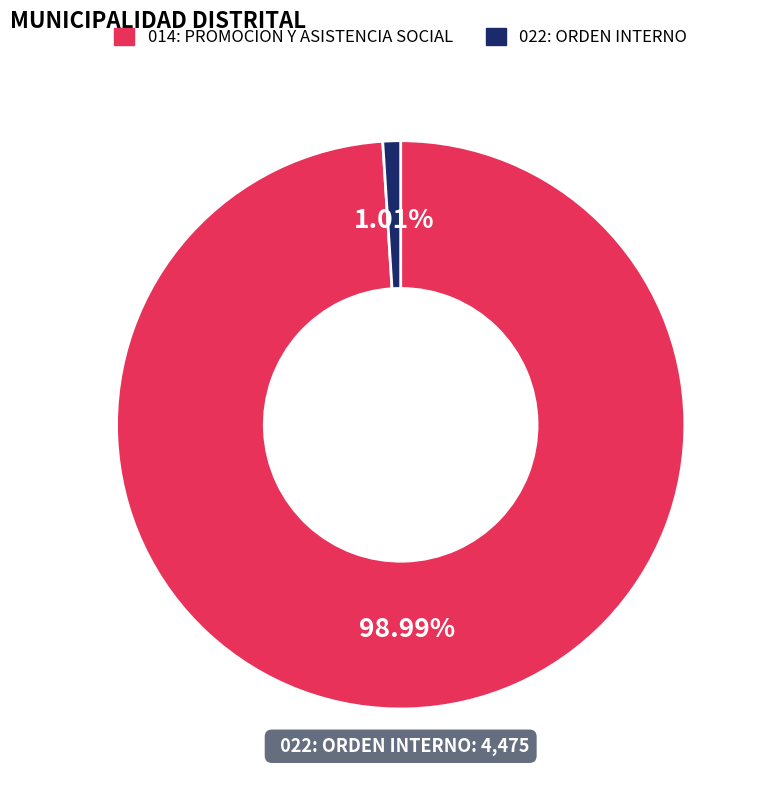

Rank the categories by value from highest to lowest.

014: PROMOCION Y ASISTENCIA SOCIAL, 022: ORDEN INTERNO